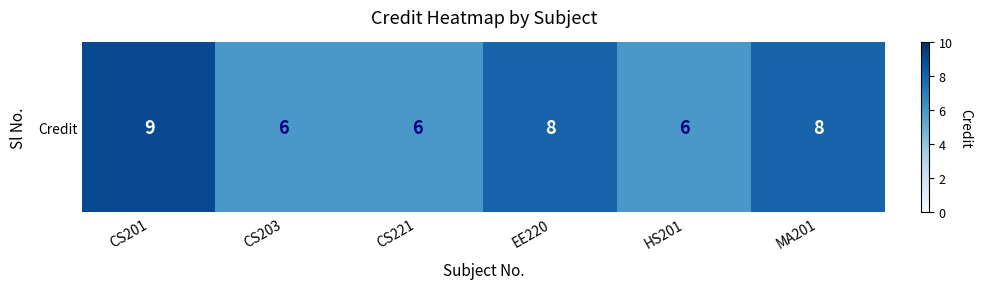

List the labels in order of value, largest first.

CS201, EE220, MA201, CS203, CS221, HS201